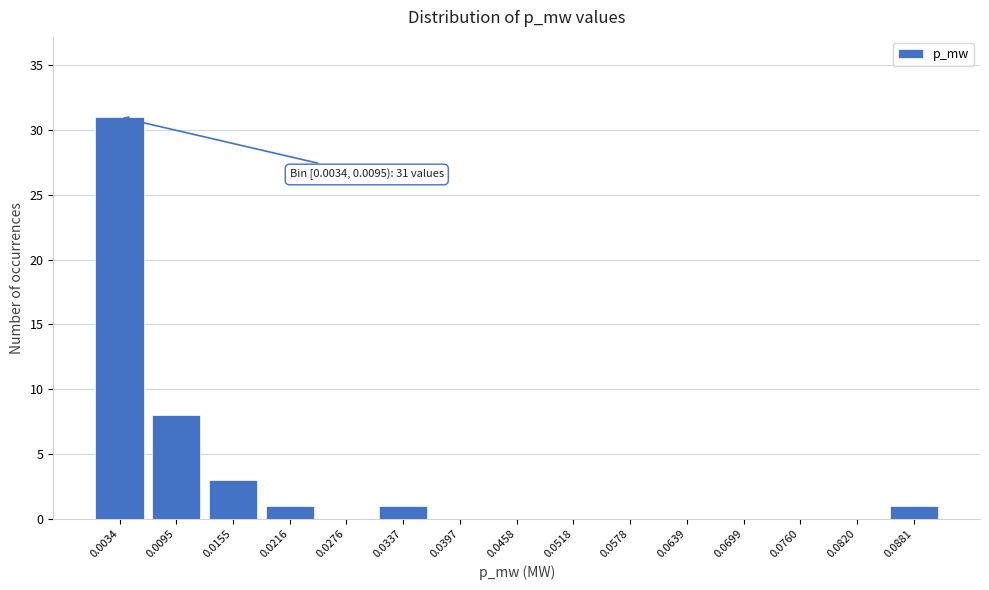

Reading left to right, extract all data points from this chart.

0.0034=31	0.0095=8	0.0155=3	0.0216=1	0.0276=0	0.0337=1	0.0397=0	0.0458=0	0.0518=0	0.0578=0	0.0639=0	0.0699=0	0.0760=0	0.0820=0	0.0881=1